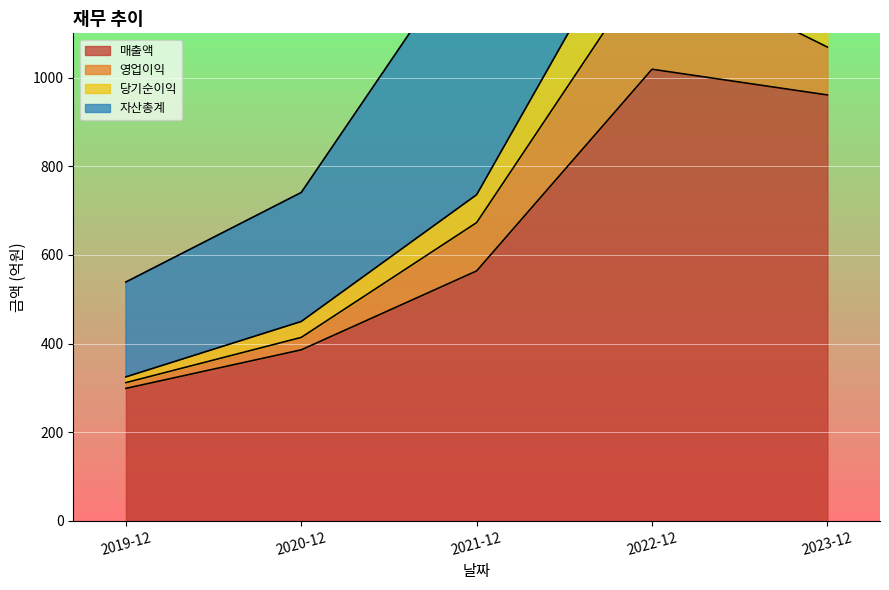

True or false: 매출액 and 당기순이익 intersect in this chart.

False